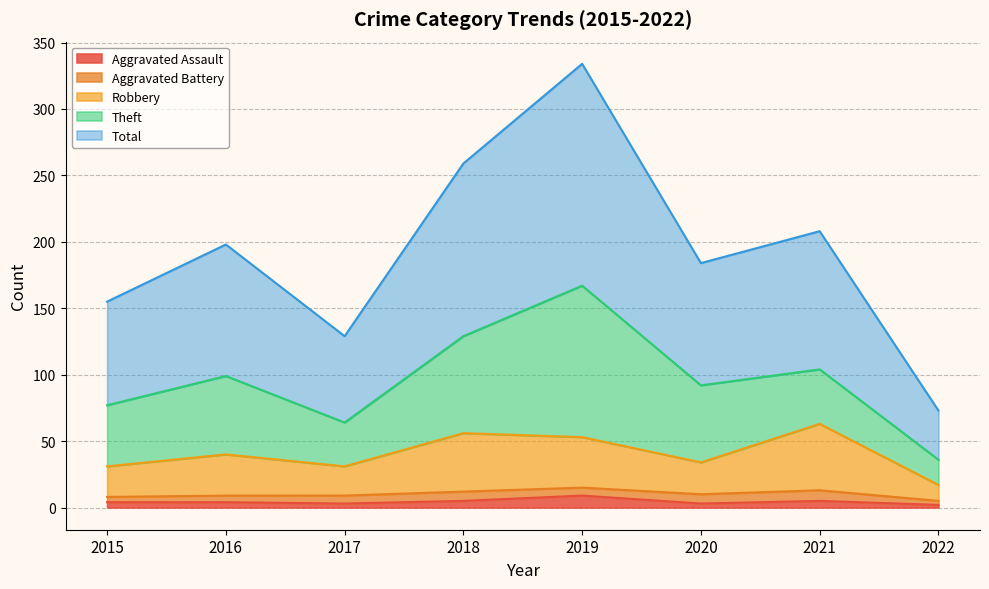

What is the maximum value shown in the chart?

334